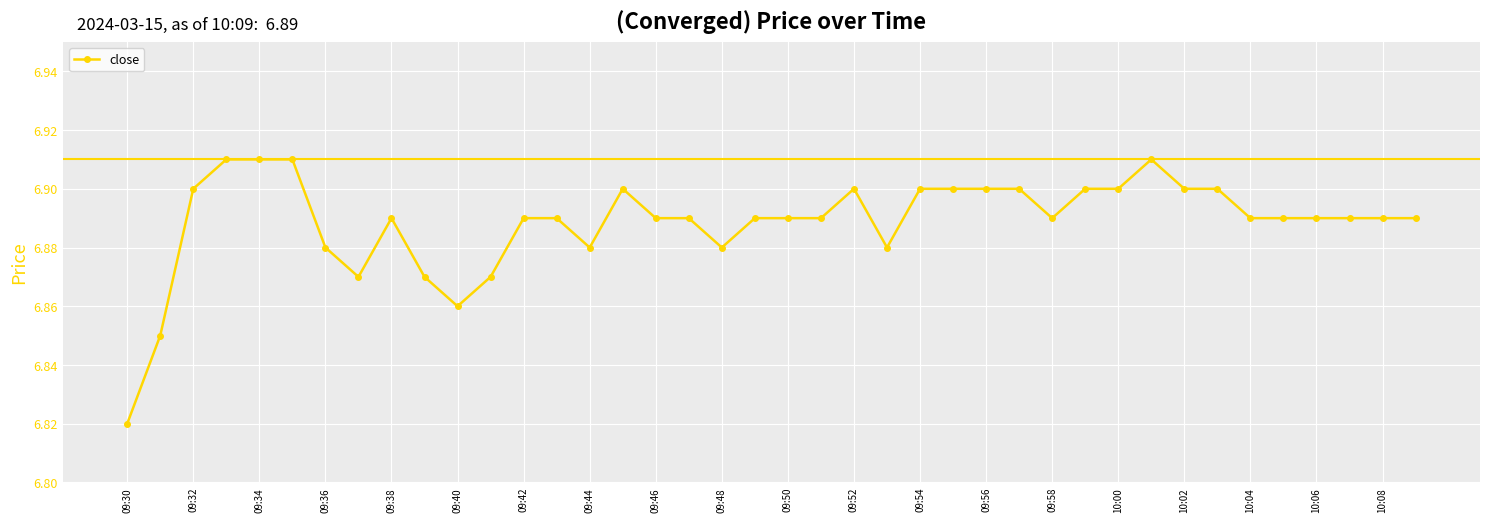

True or false: there are more than 1 points higher than both neighbors.

True